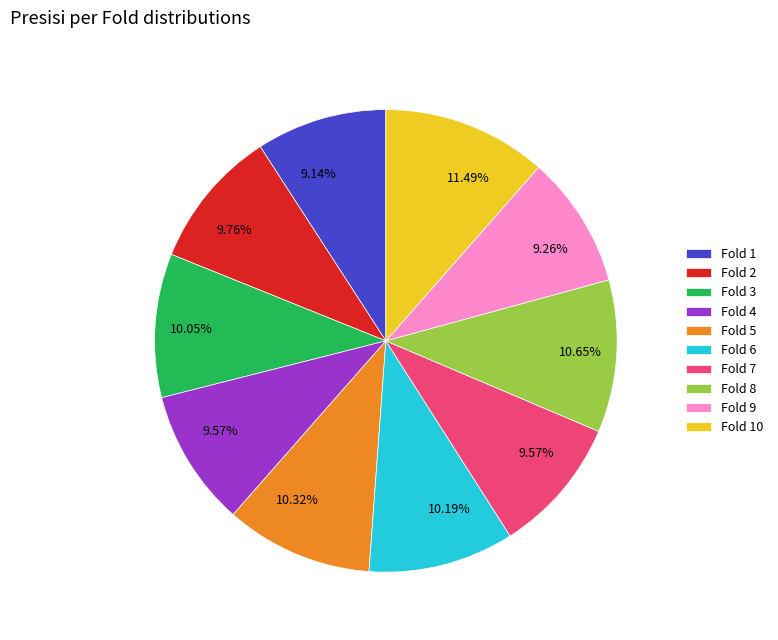

Is there any slice that represents more than half of the pie?

No